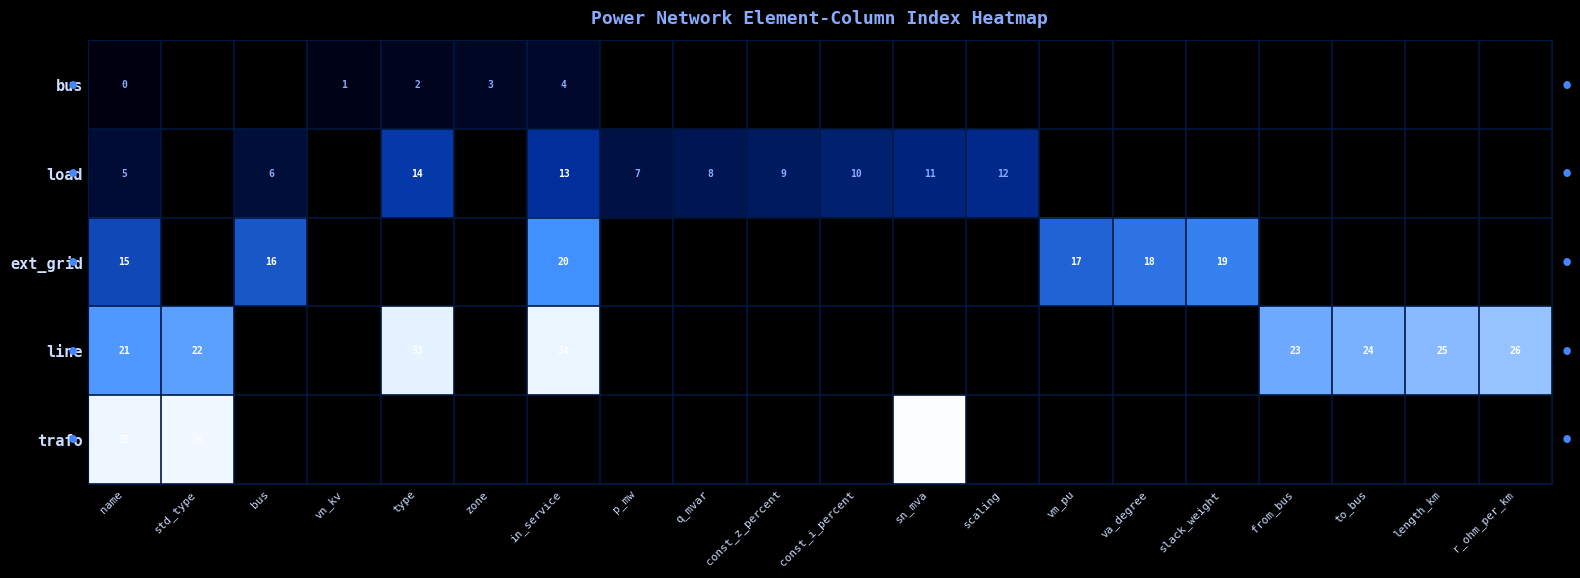

The load series shows 10 at p_mw. True or false?

False